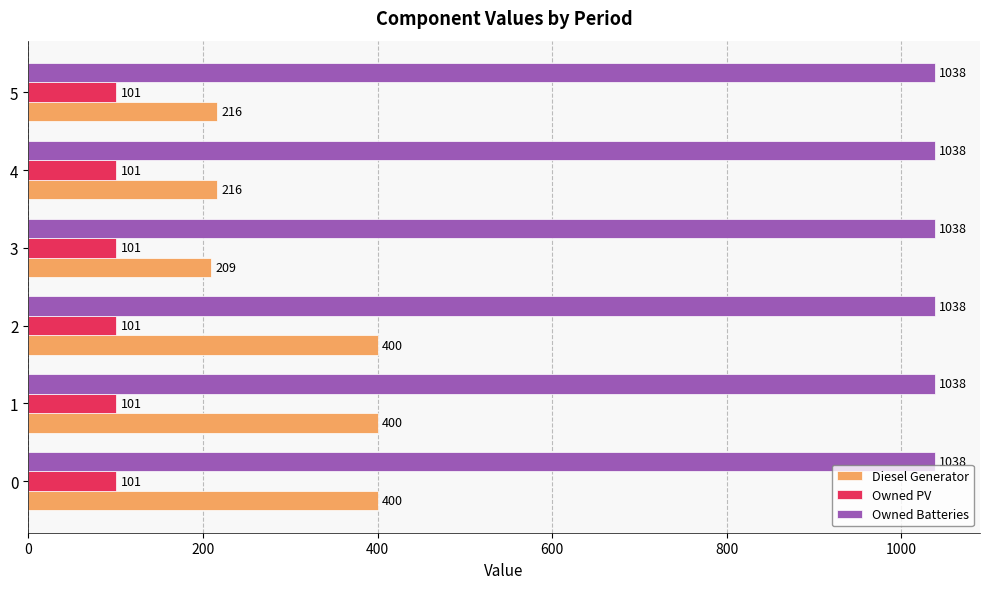

What is the greatest value displayed?

1038